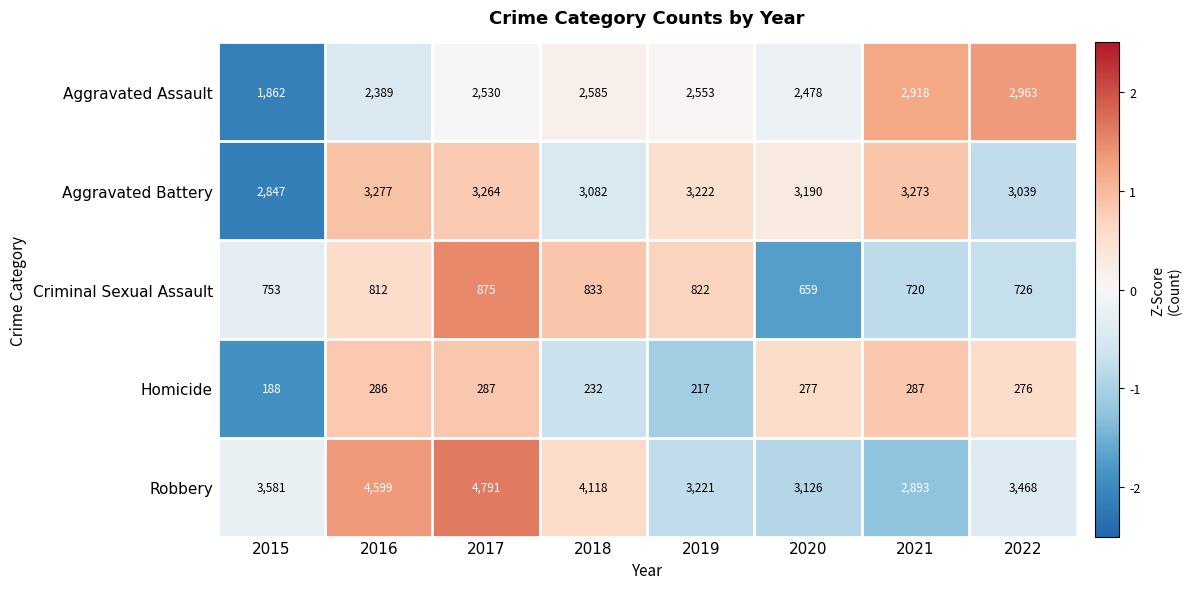

Is it true that Robbery equals 3126 at 2020?

True